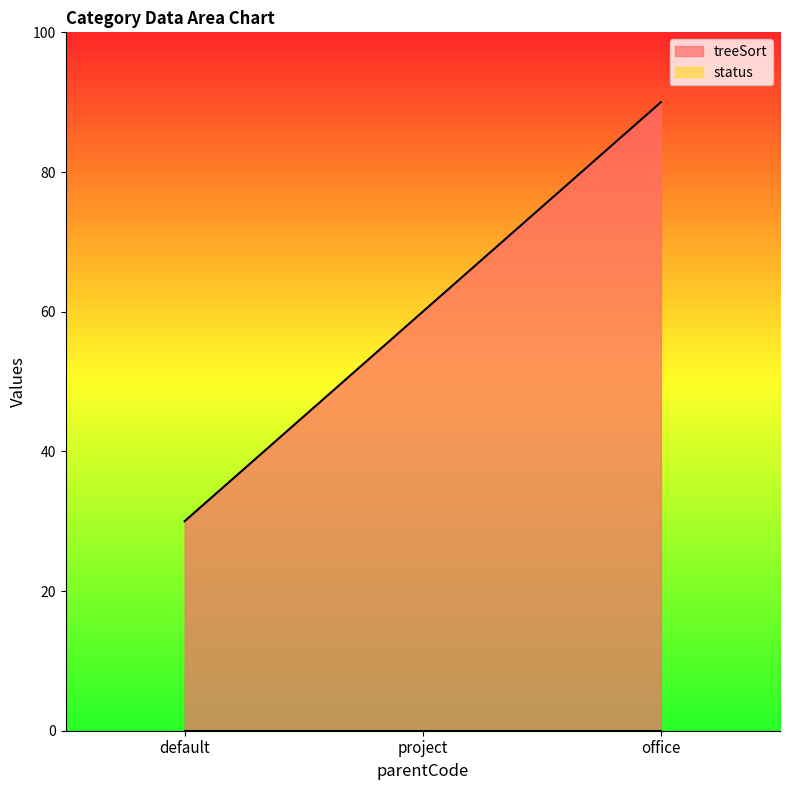

The value at default is 44. True or false?

False